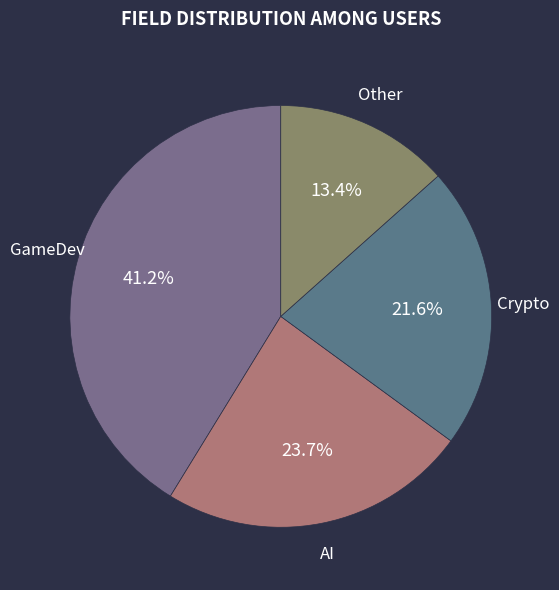

Which slice is the largest?

GameDev